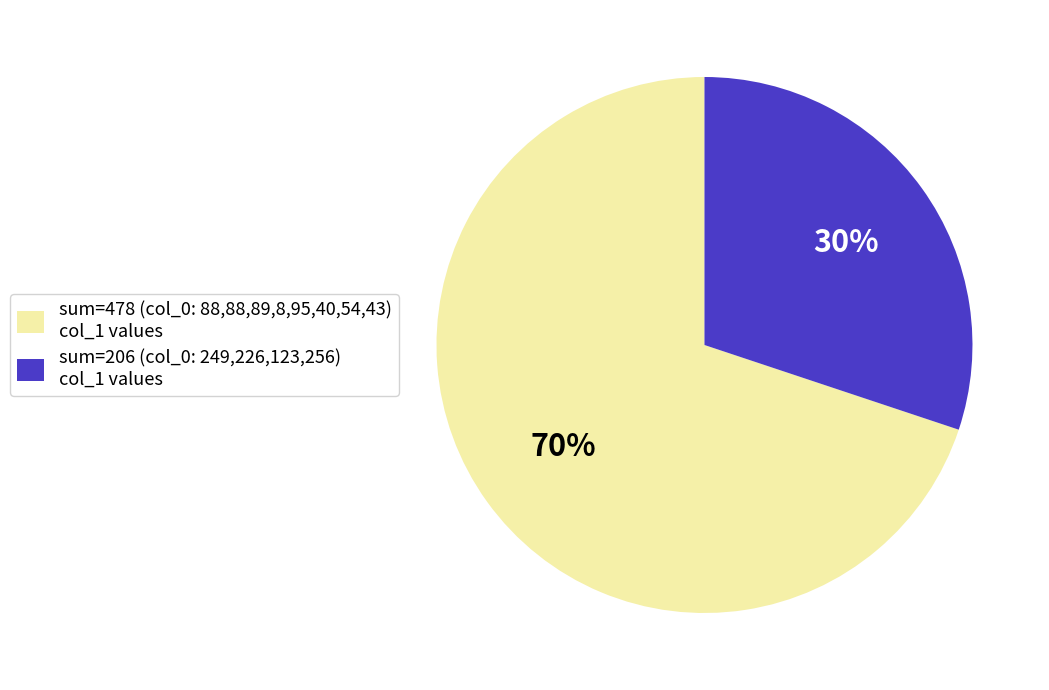

Rank the categories by value from lowest to highest.

sum=206 (col_0: 249,226,123,256) col_1 values, sum=478 (col_0: 88,88,89,8,95,40,54,43) col_1 values